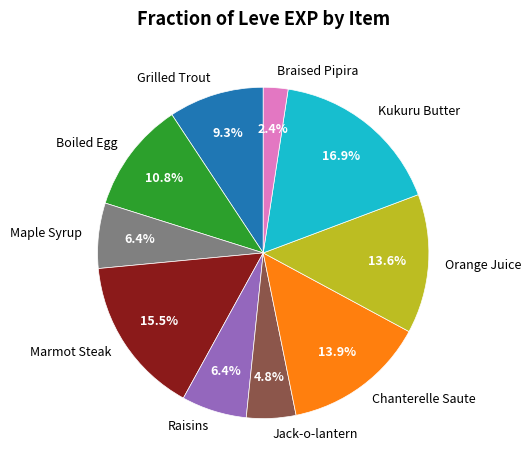

Which category has the smallest portion of the pie?

Braised Pipira